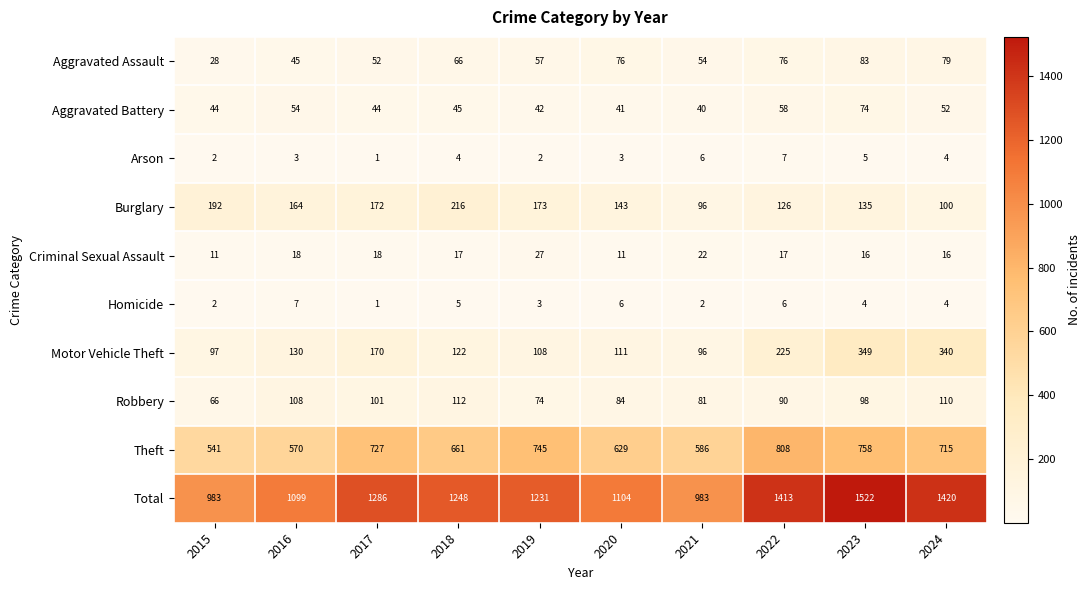

The value of Robbery at 2024 is 110. True or false?

True